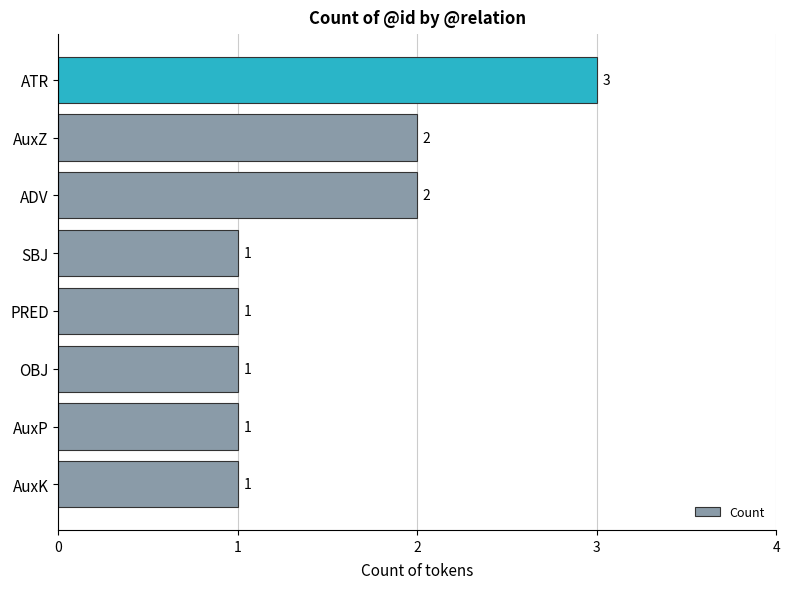

Which has a higher value, ADV or SBJ?

ADV